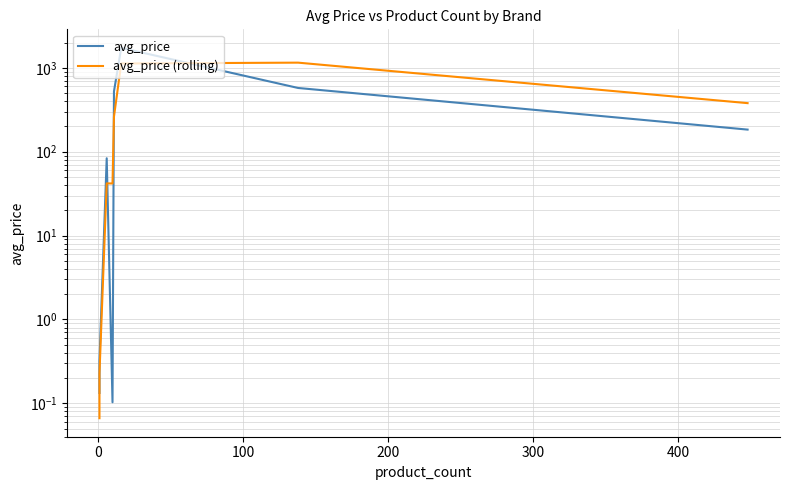

How many intersections are there between avg_price and avg_price (rolling)?

3